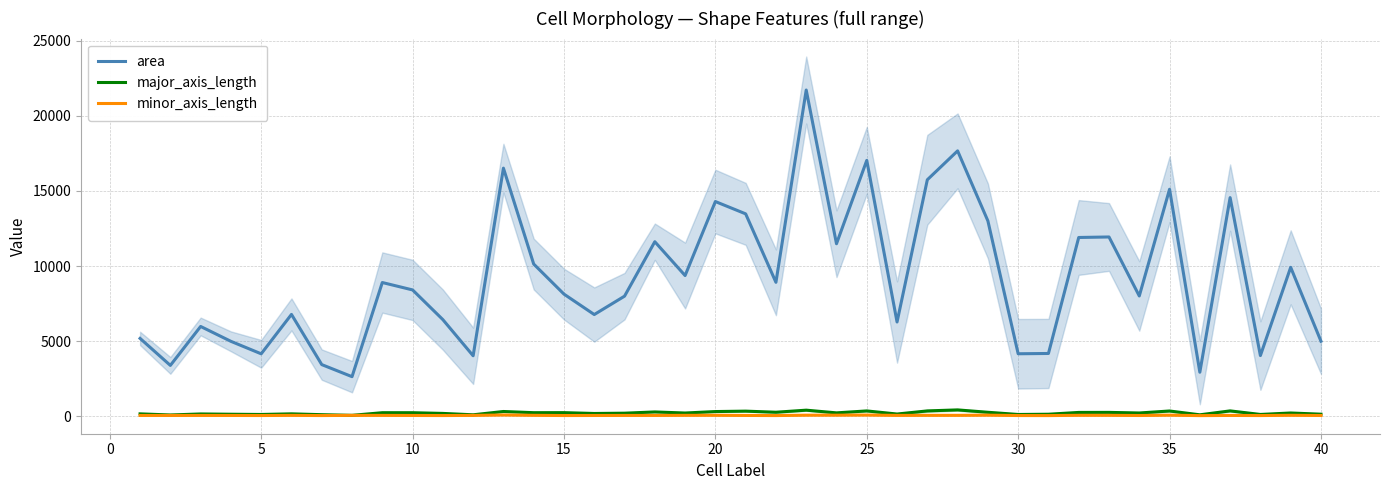

How many interior local peaks does the area series have?

13